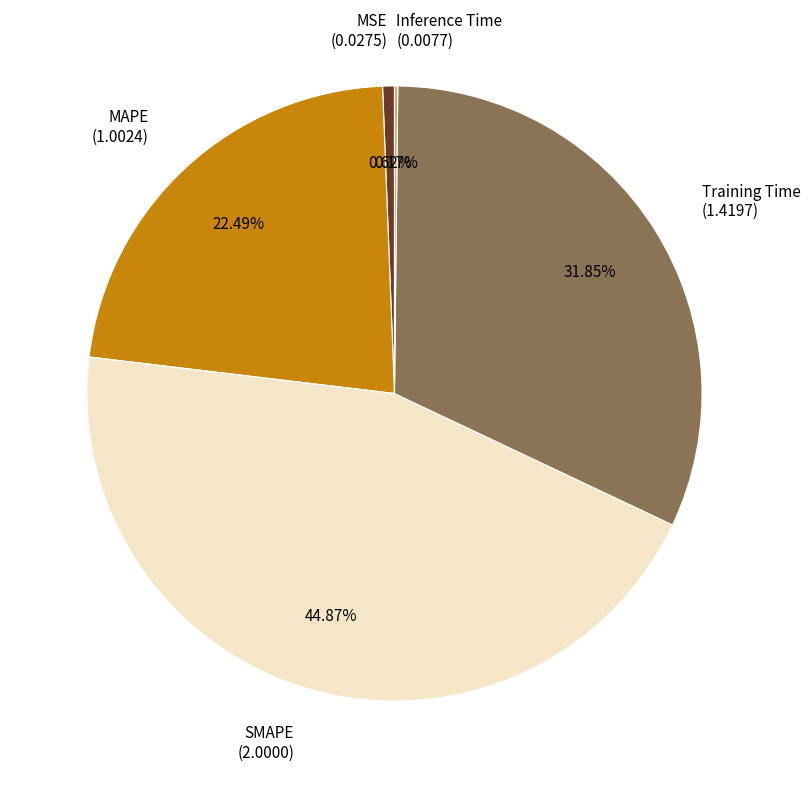

Does any single category account for the majority?

No